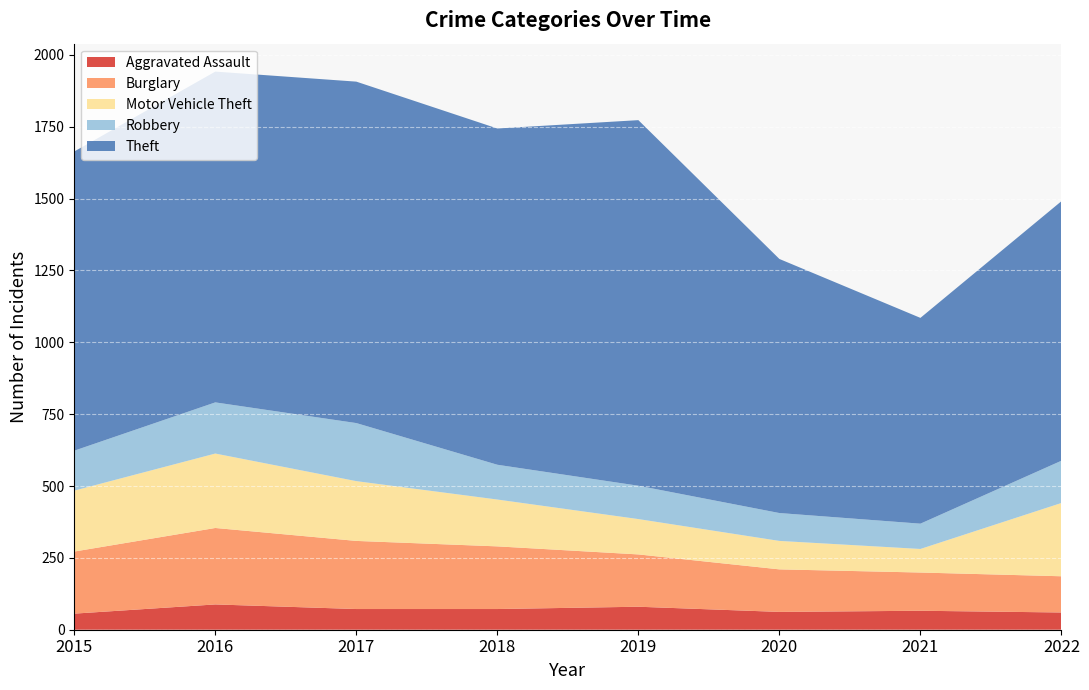

Reading left to right, what are all the values shown in this chart?

Aggravated Assault: 2015=56	2016=88	2017=72	2018=72	2019=80	2020=62	2021=66	2022=60
Burglary: 2015=216	2016=266	2017=237	2018=218	2019=182	2020=148	2021=133	2022=126
Motor Vehicle Theft: 2015=212	2016=259	2017=208	2018=163	2019=123	2020=99	2021=82	2022=255
Robbery: 2015=139	2016=178	2017=202	2018=121	2019=116	2020=97	2021=88	2022=147
Theft: 2015=1041	2016=1151	2017=1188	2018=1170	2019=1272	2020=884	2021=716	2022=903